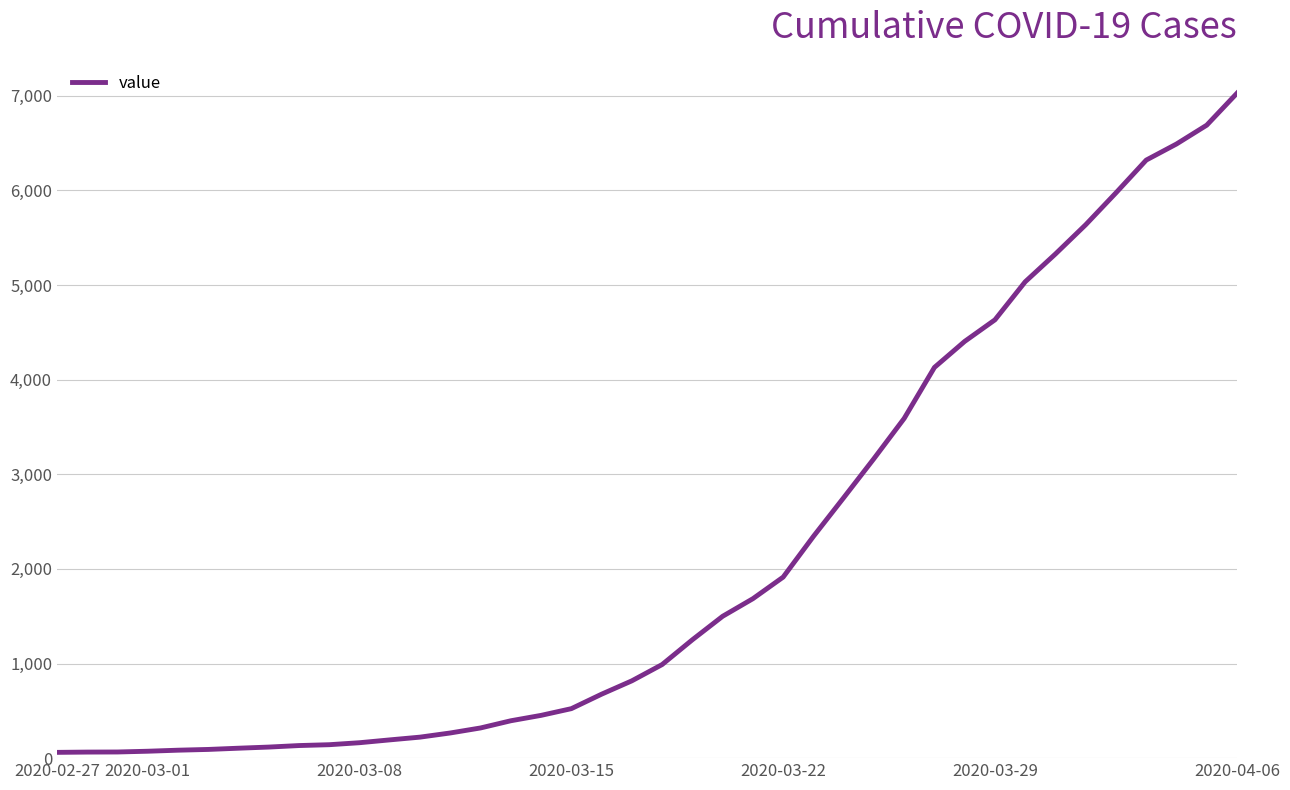

What is the difference between the maximum and minimum values?

6966